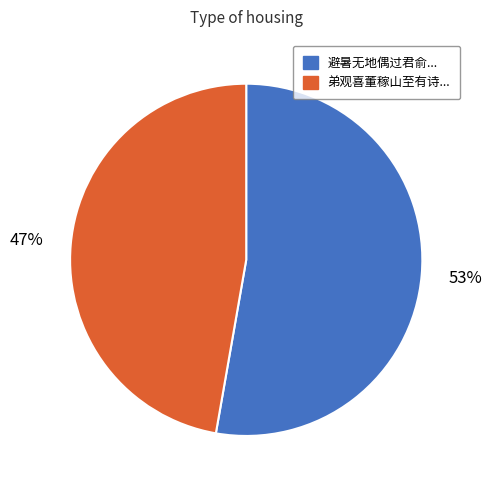

Is there any slice that represents more than half of the pie?

Yes